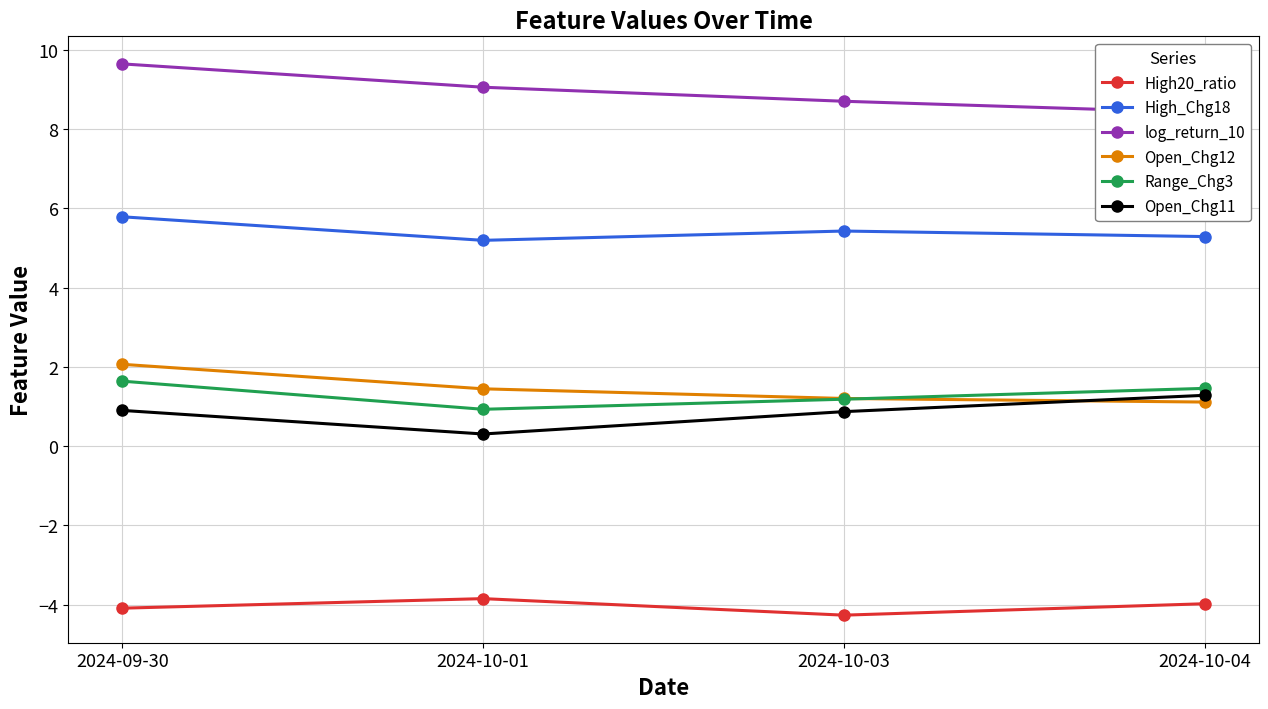

What is the difference between the maximum and second lowest values in the Open_Chg11 series?

0.4